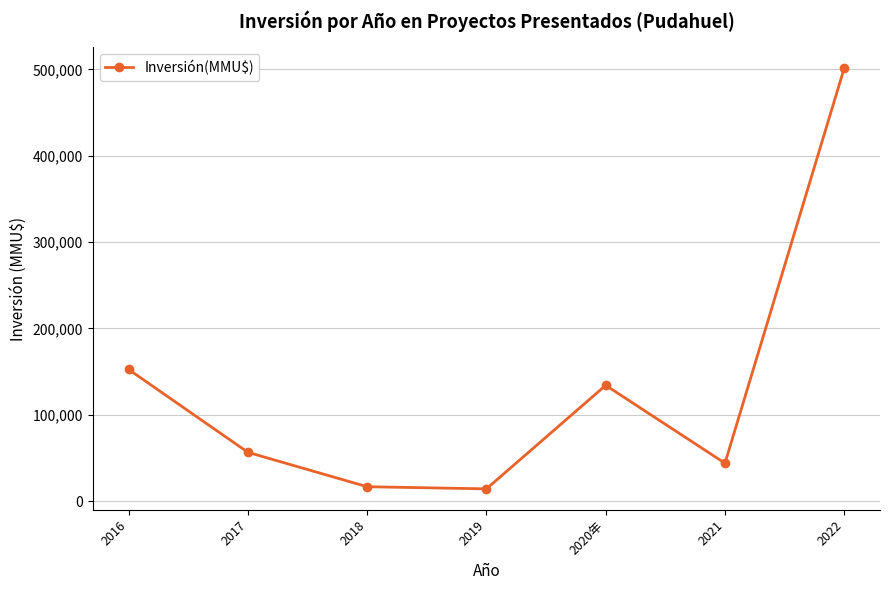

How many interior local valleys (lower than both neighbors) does the data have?

2